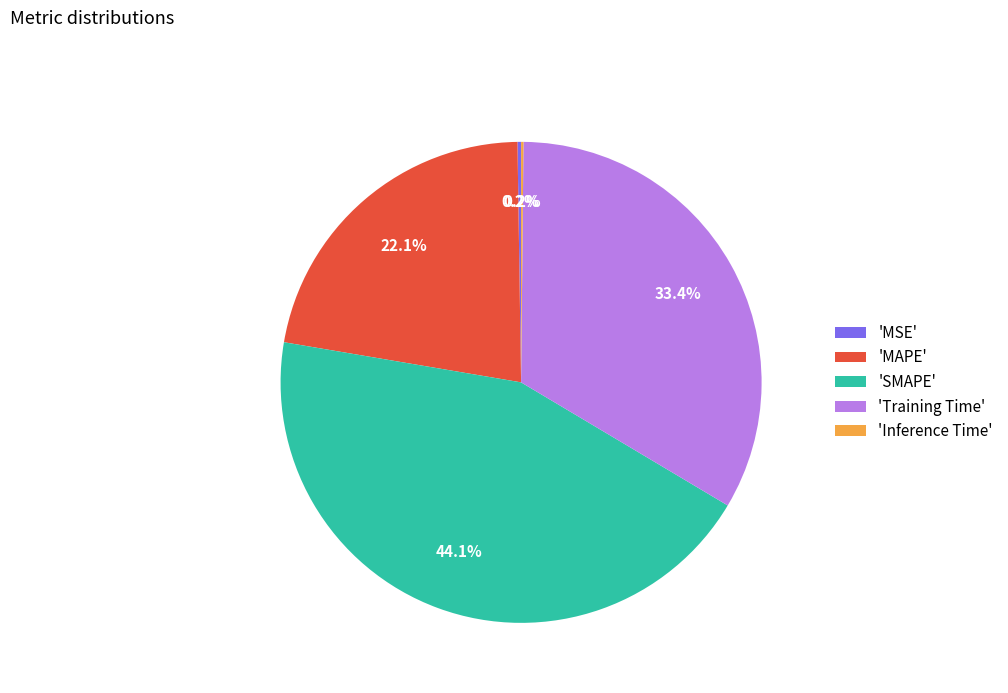

Is there any slice that represents more than half of the pie?

No